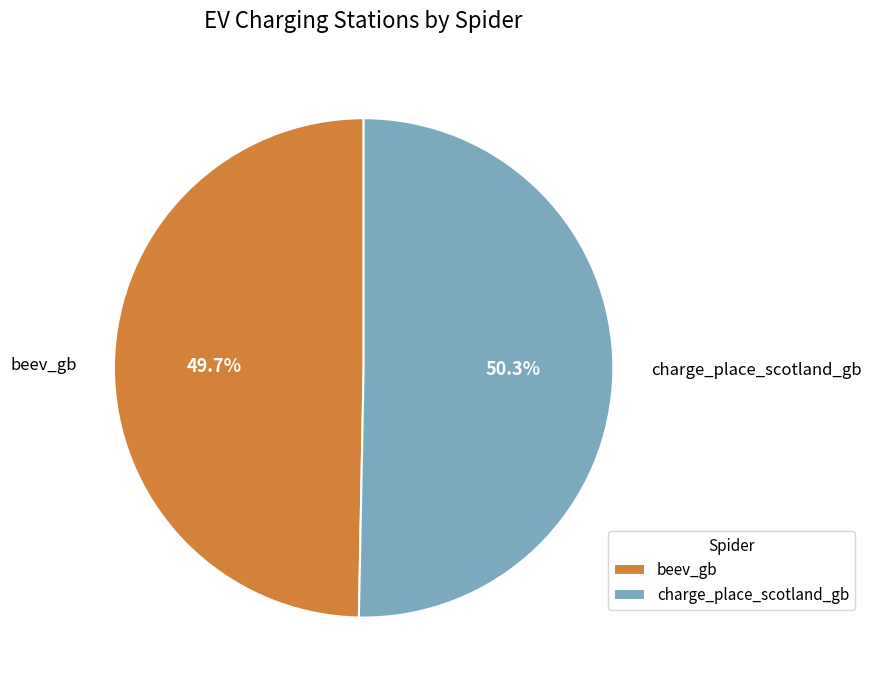

Does charge_place_scotland_gb represent more than half of the total?

Yes